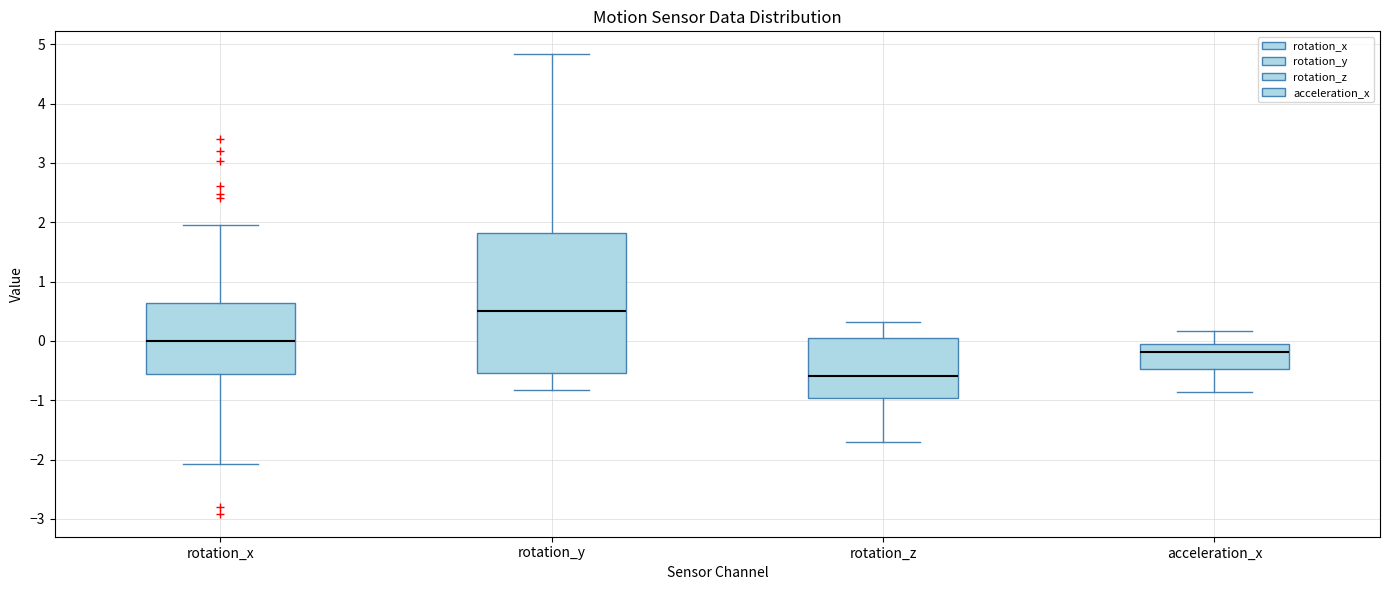

Where does the upper whisker of the box for acceleration_x end on the y-axis? The values are not printed on the chart, so give them approximately, as read against the axis.

0.2